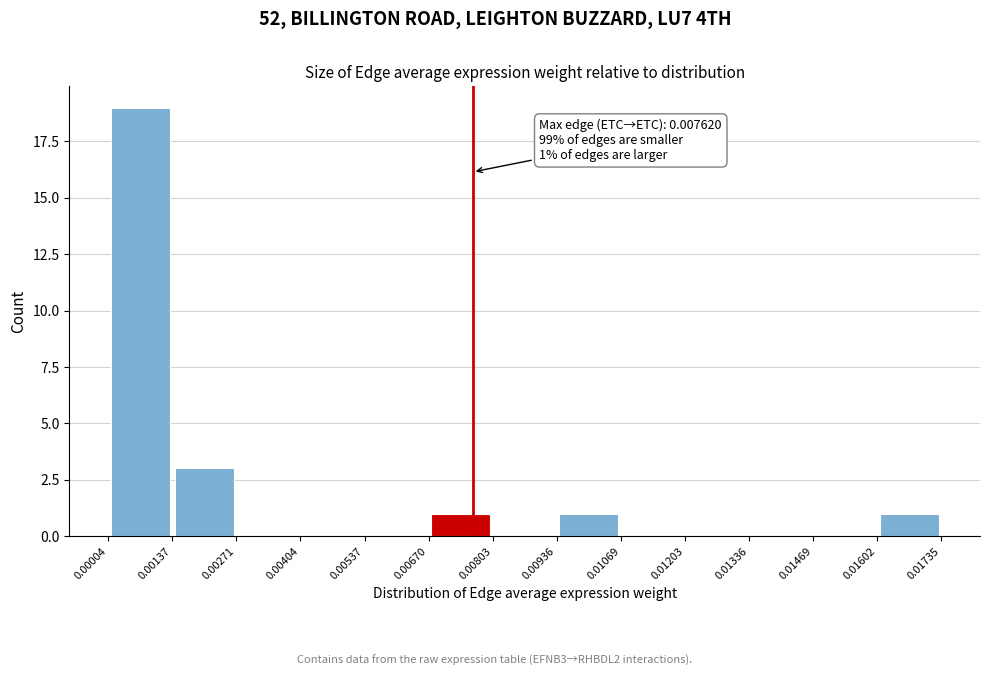

Over which range of the x-axis is the bar tallest?

0.00004 to 0.00137